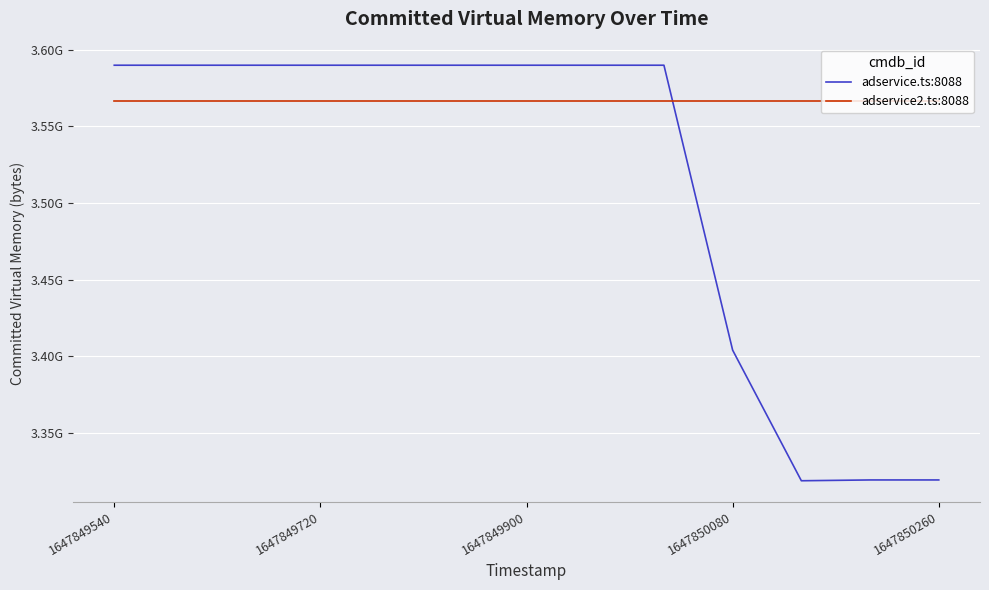

True or false: adservice2.ts:8088 and adservice.ts:8088 intersect in this chart.

True